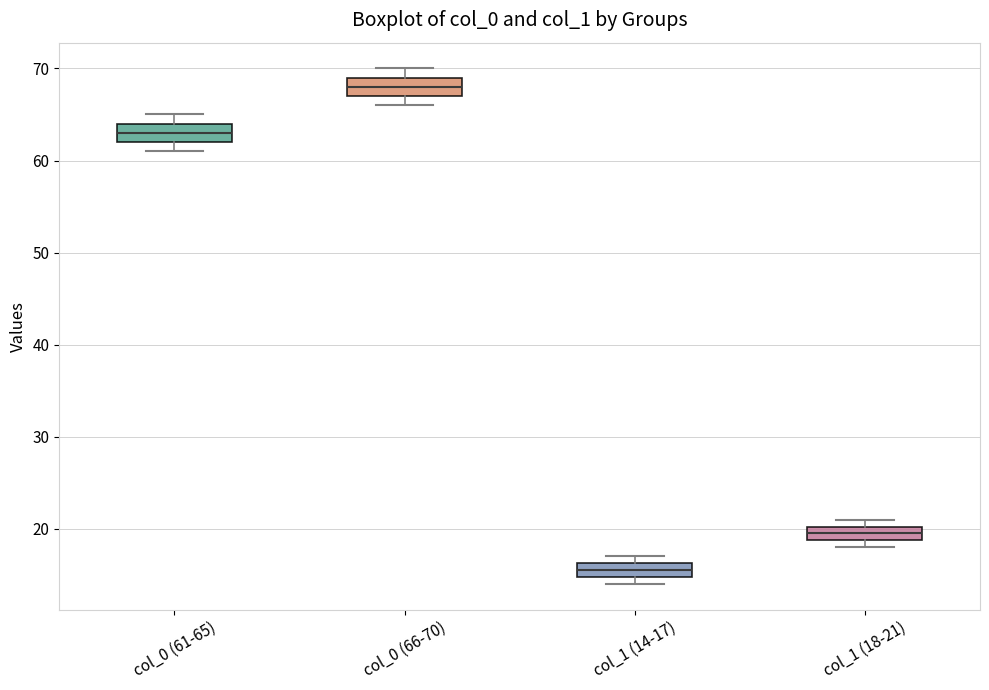

Reading left to right, read every box against the y-axis: the position of its median line, the range the box covers, and the ends of its whiskers. The values are not printed on the chart, so give them approximately, as read against the axis.

col_0 (61-65): median 63, box 62 to 64, whiskers 61 to 65
col_0 (66-70): median 68, box 67 to 69, whiskers 66 to 70
col_1 (14-17): median 16 (inside the box), box 15 to 16, whiskers 14 to 17
col_1 (18-21): median 20 (inside the box), box 19 to 20, whiskers 18 to 21